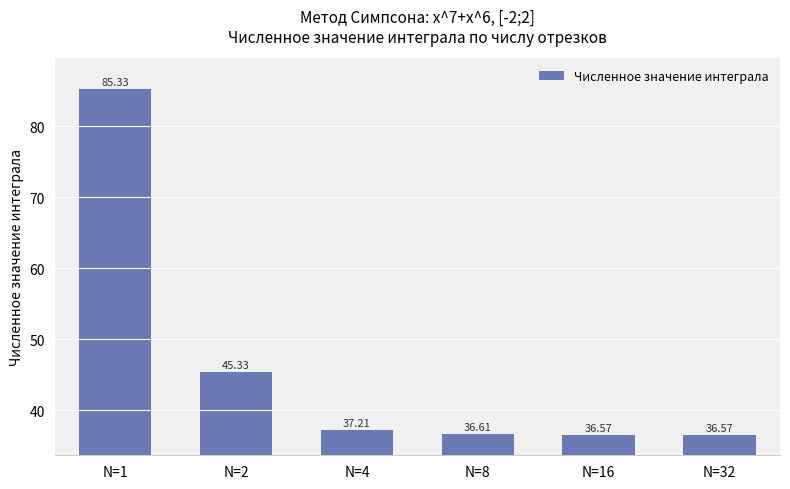

Where is the data nearest to the value 60?

N=2